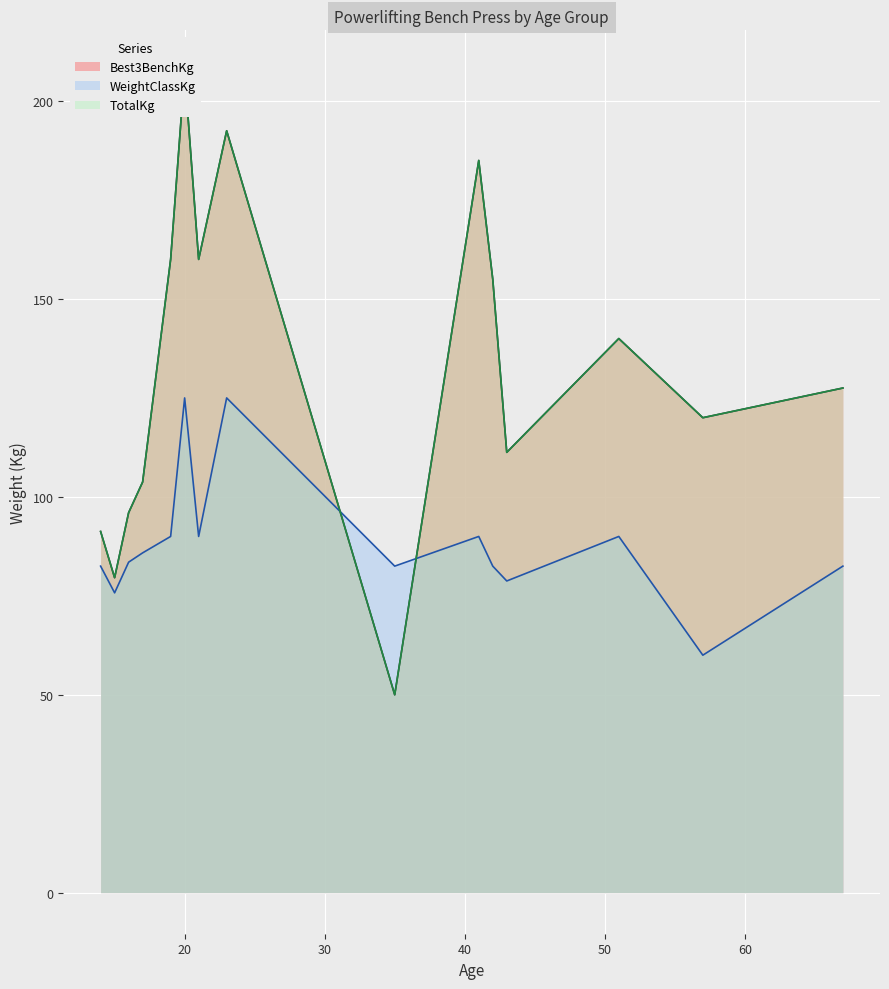

What is the highest value of the WeightClassKg series?

125.0